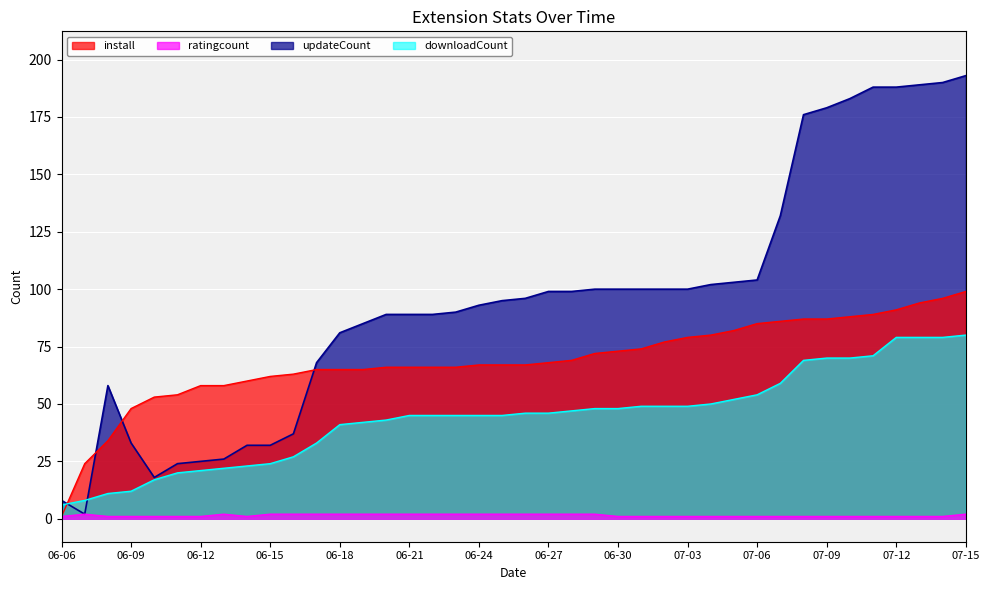

How many interior local peaks does the ratingcount series have?

2